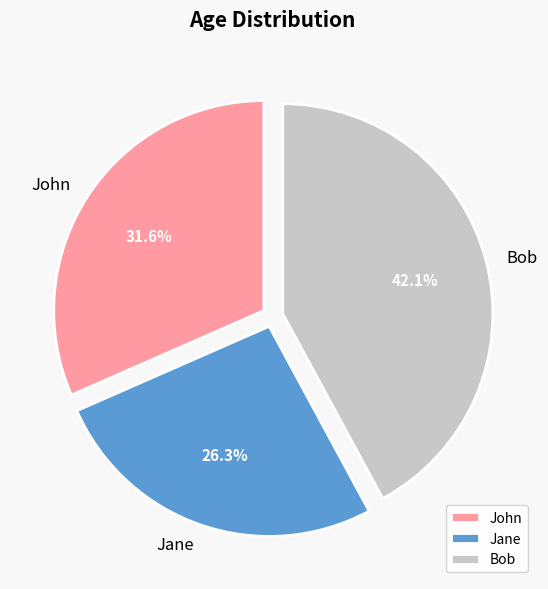

Rank the categories by value from highest to lowest.

Bob, John, Jane